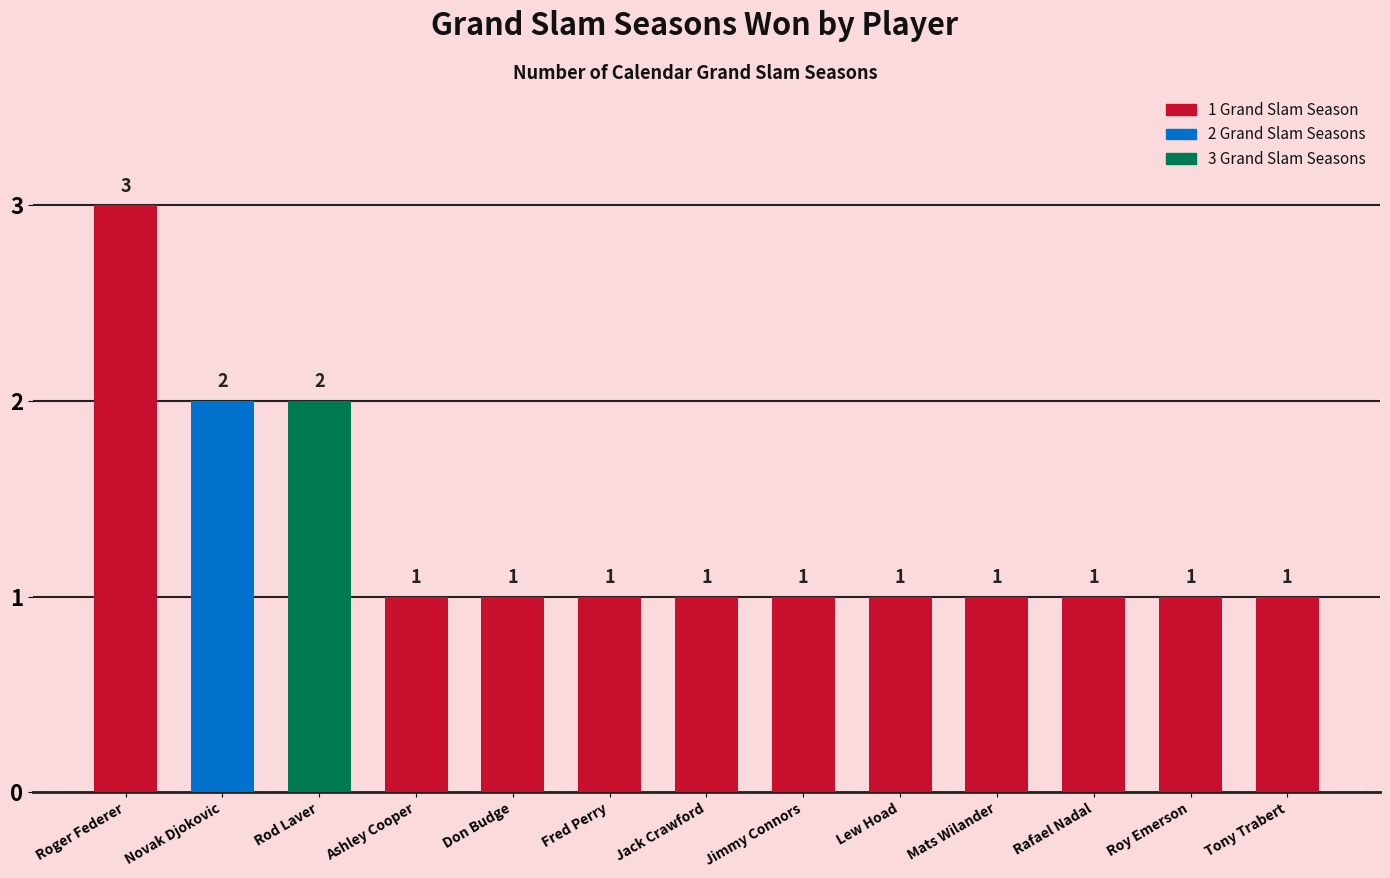

What is the value of the 6th bar from the left?

1